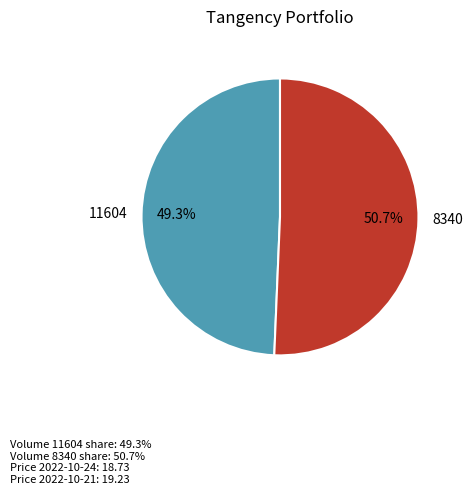

Combined, do 8340 and 11604 account for over 50%?

Yes